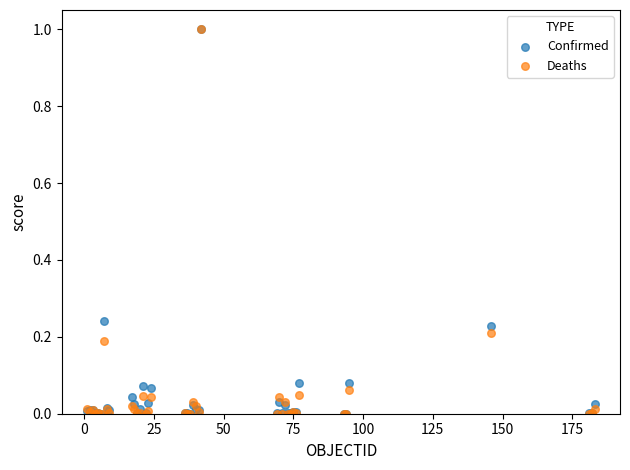

What are all the series names shown in the legend?

Confirmed, Deaths